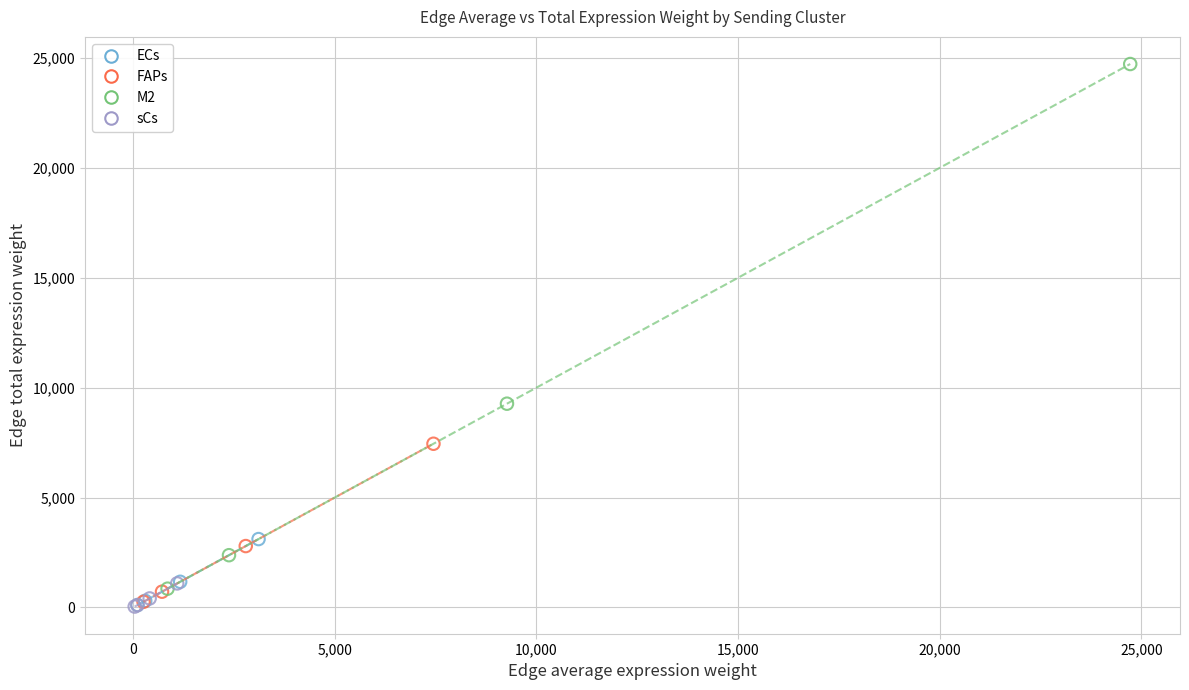

Which series has the widest spread of Y values?

M2